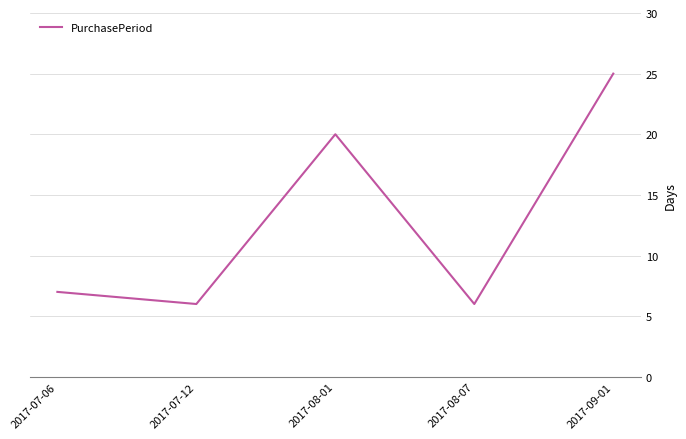

Approximately how many times larger is the value at 2017-08-07 compared to 2017-07-06?

0.9